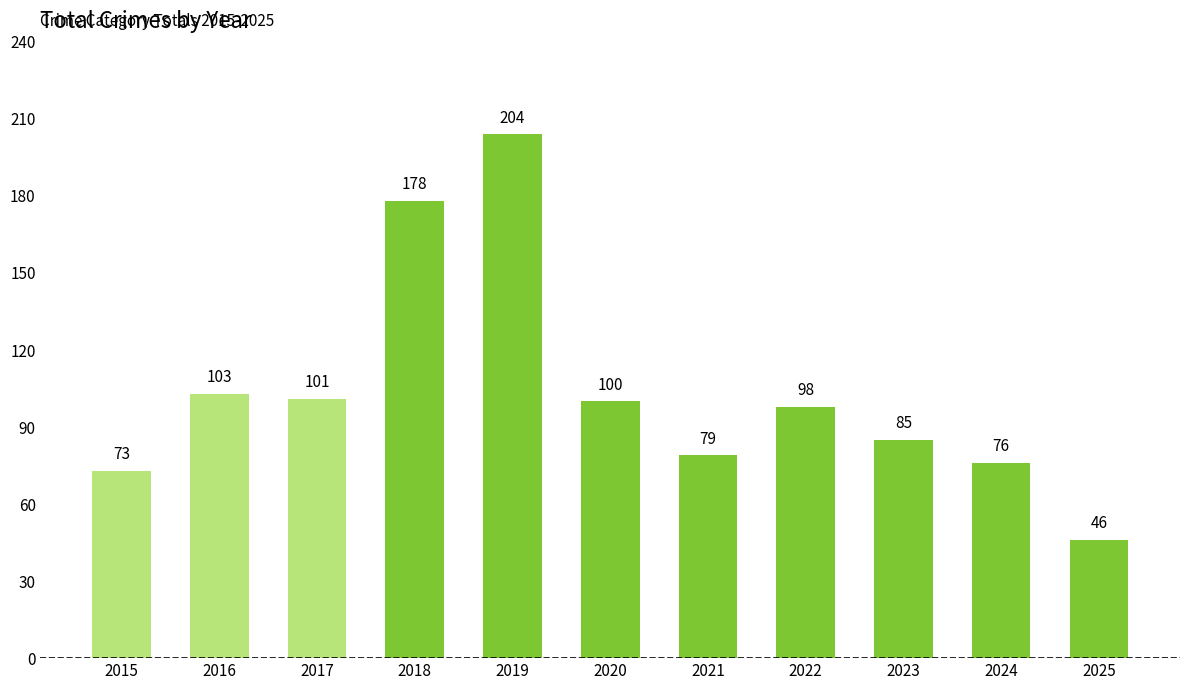

How many series are shown in this chart?

1